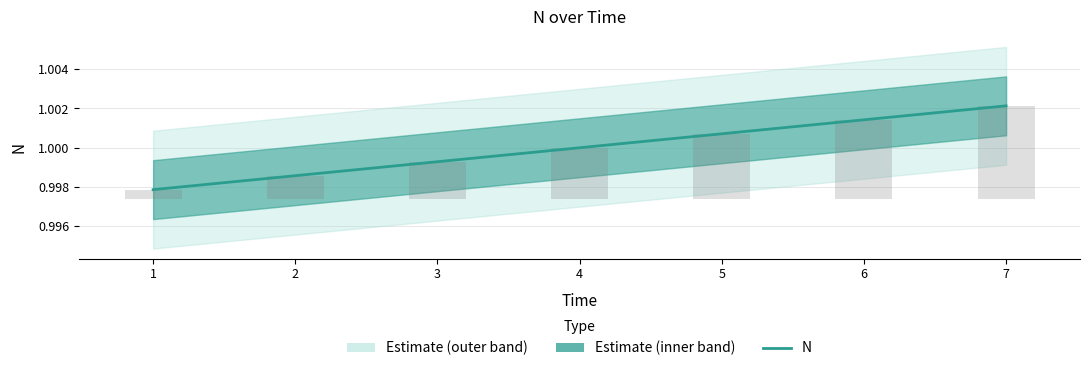

Are the bars horizontal?

No